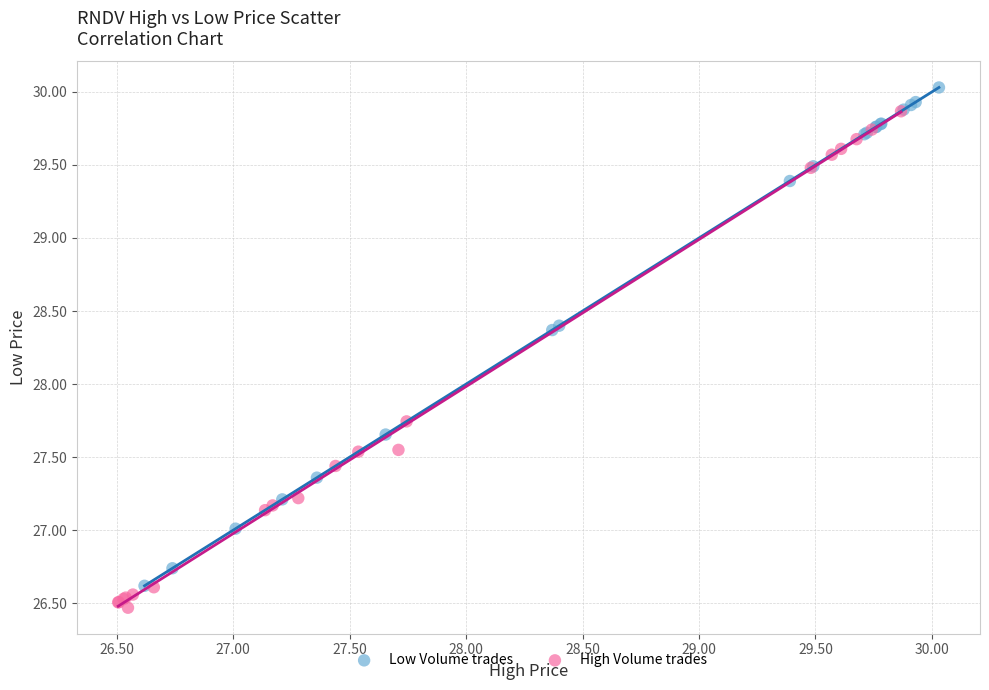

Which series contains the lowest Y value?

High Volume trades